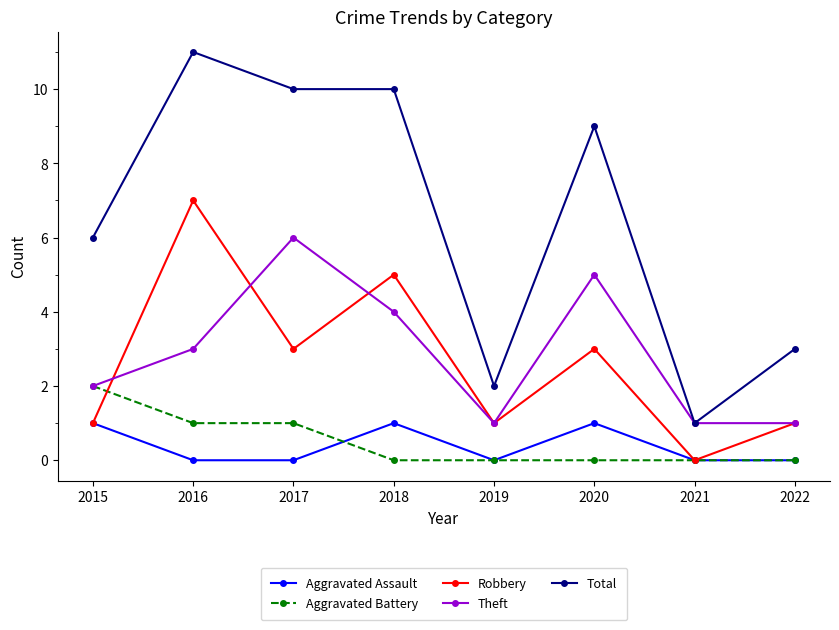

How many Total values are between 3 and 10?

5